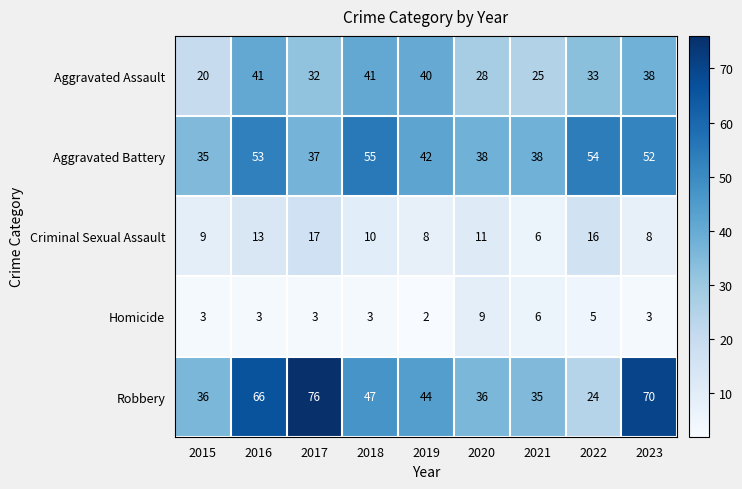

Count the number of categories in the chart.

9